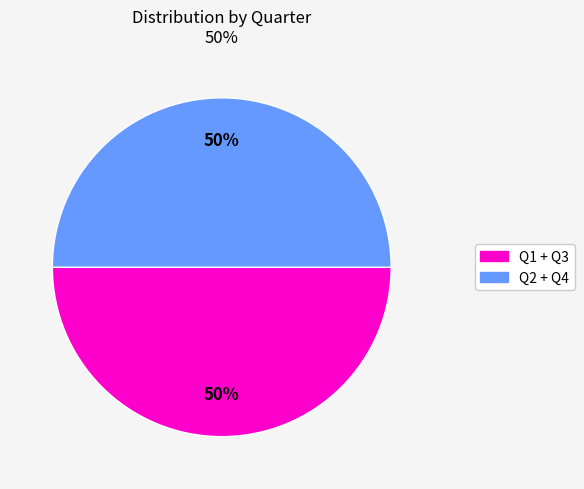

To the nearest percent, what is the average slice percentage?

50%